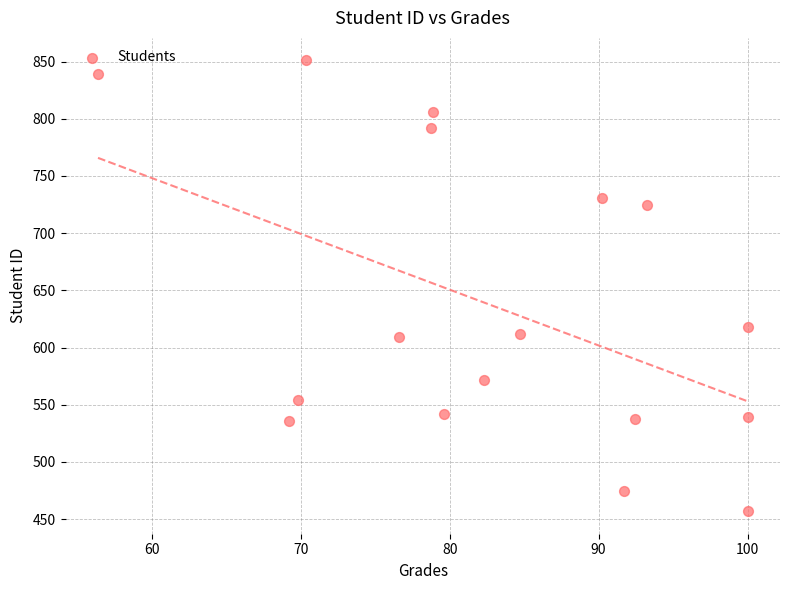

What is the range of Y values (max minus min)?

394